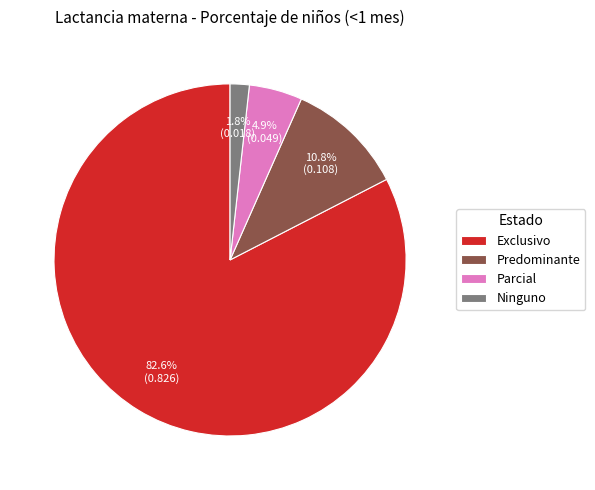

Does any single category account for the majority?

Yes